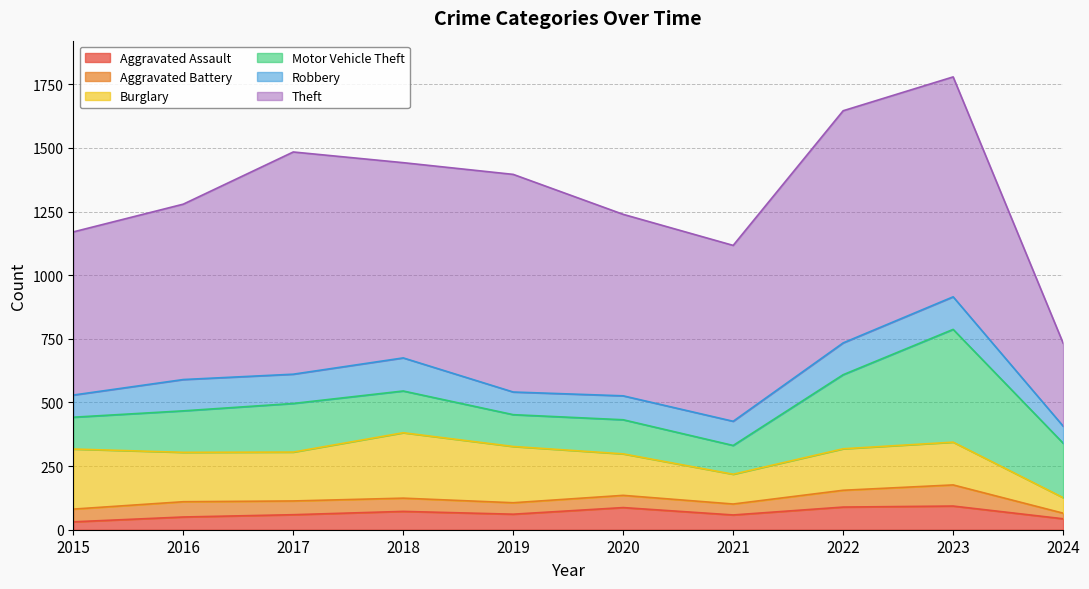

What is the spread (max minus min) of values at 2017?

819